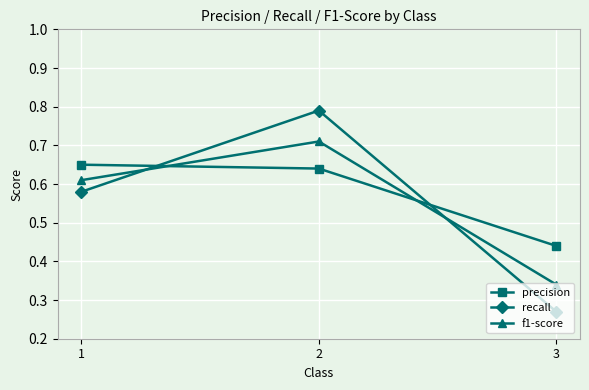

Between 1 and 2, which series saw the biggest shift?

recall